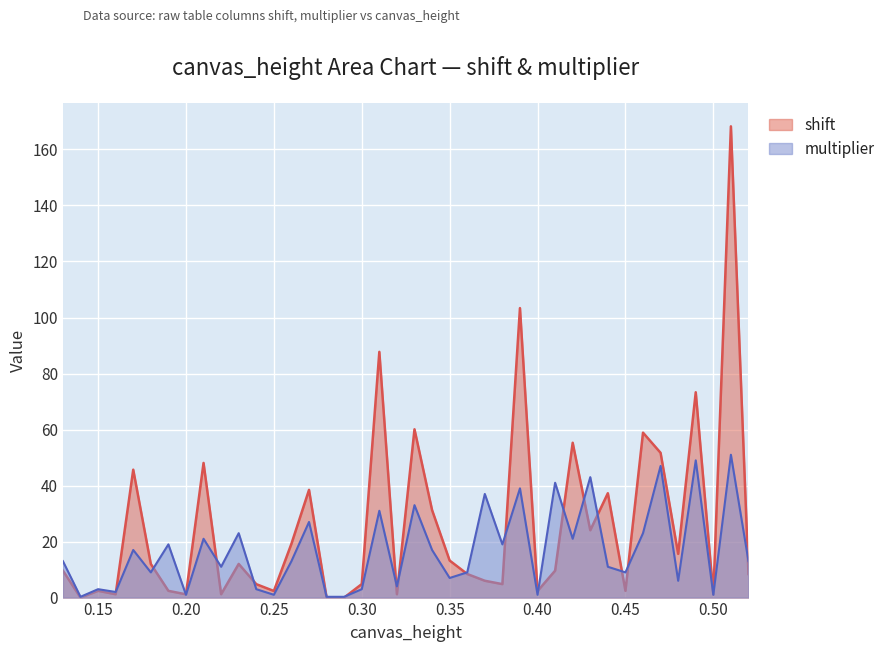

Which series changed the most between 0.25 and 0.51?

shift